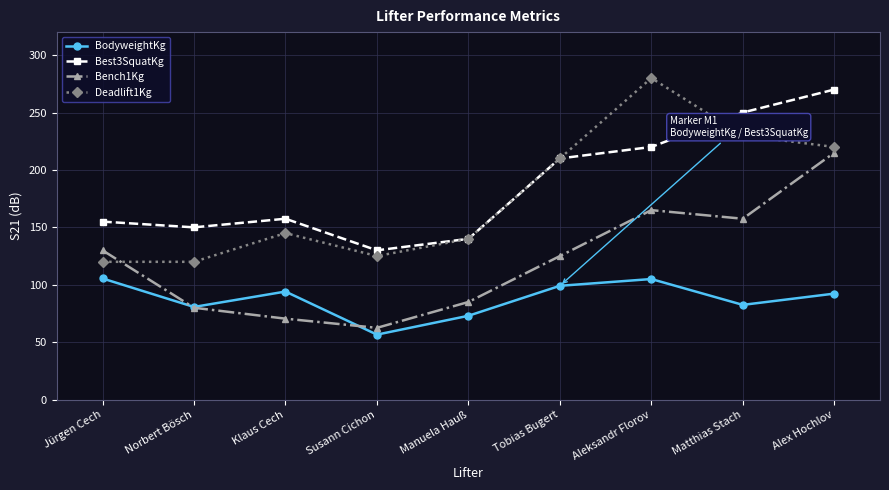

Is the value of BodyweightKg at Tobias Bugert greater than the value of Bench1Kg at Tobias Bugert?

No